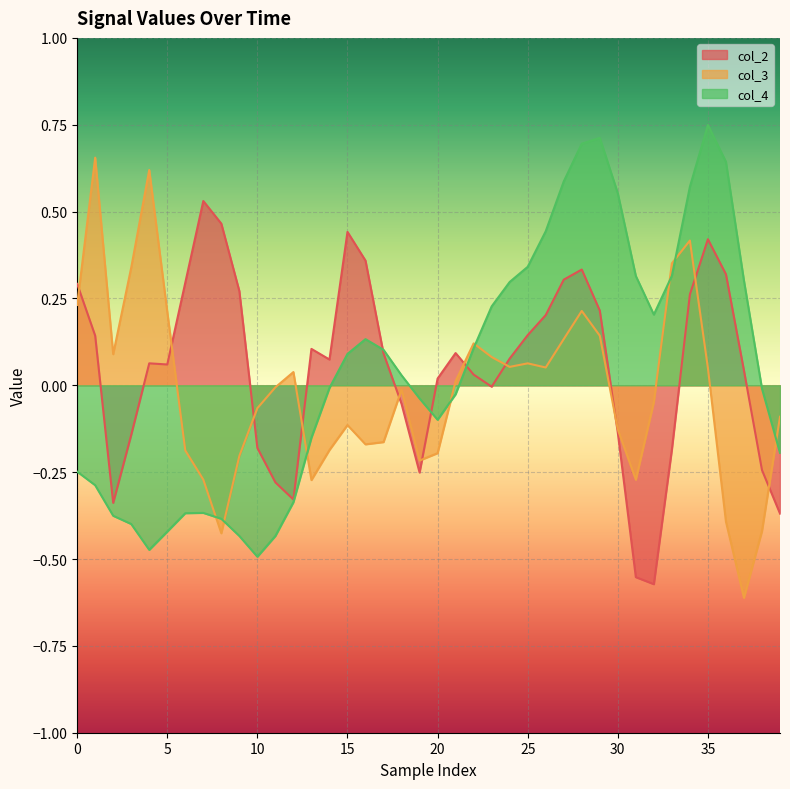

How many lines are shown in the chart?

3